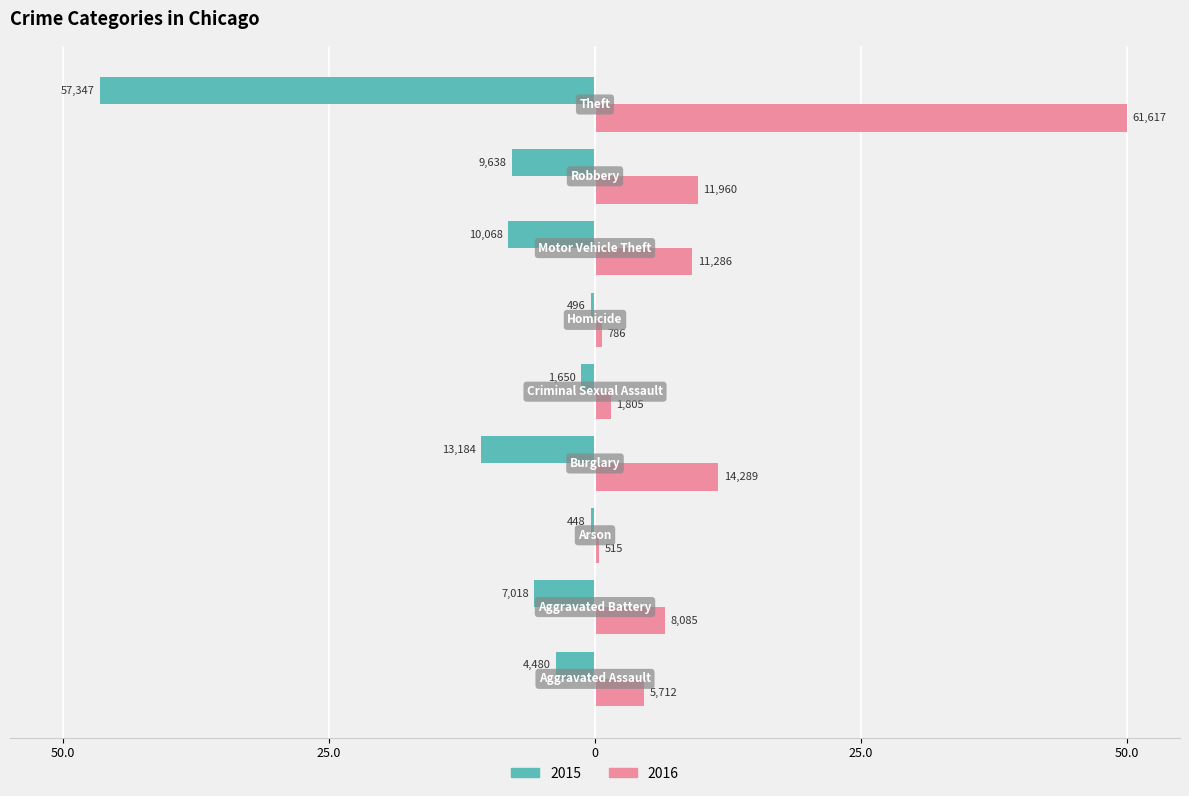

What is the sum of all 2016 values?

94.2